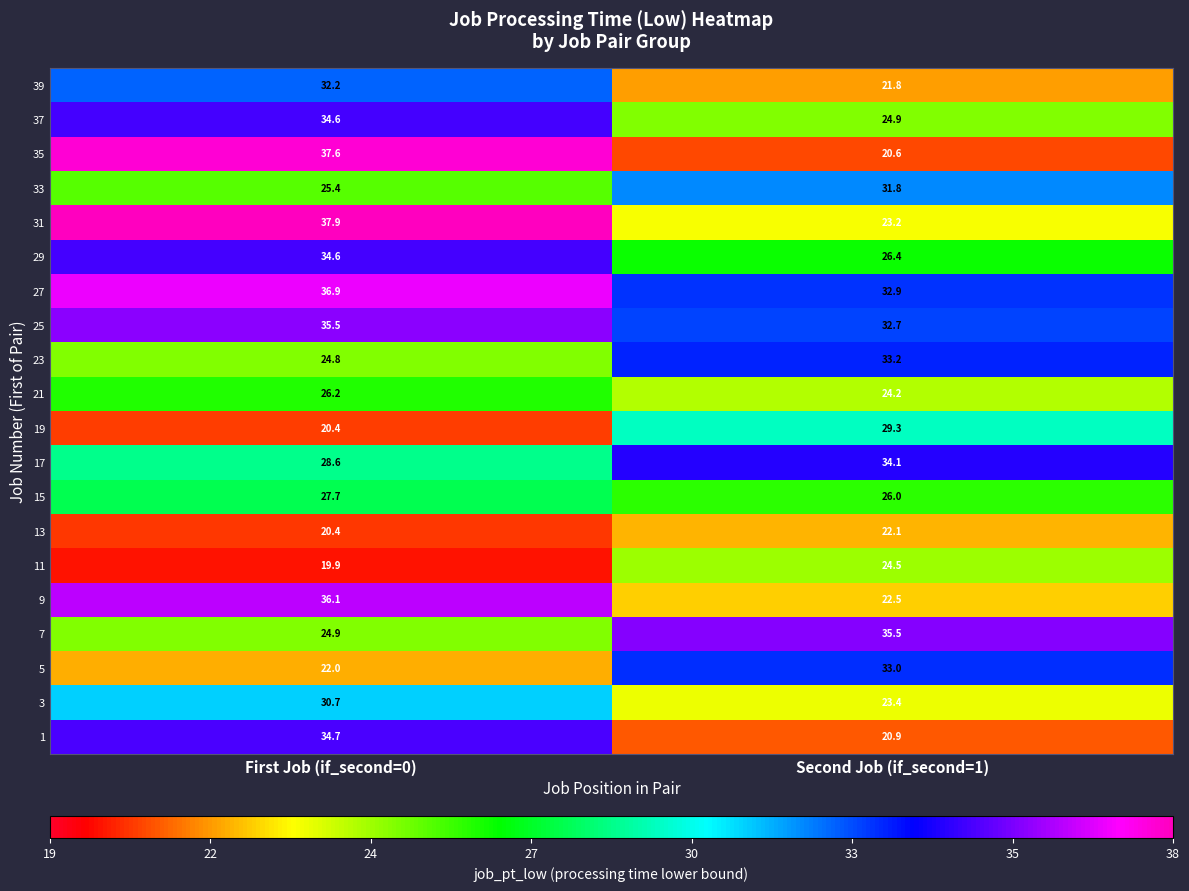

At Second Job (if_second=1), list the series in order from smallest to largest.

35, 1, 39, 13, 9, 31, 3, 21, 11, 37, 15, 29, 19, 33, 25, 27, 5, 23, 17, 7